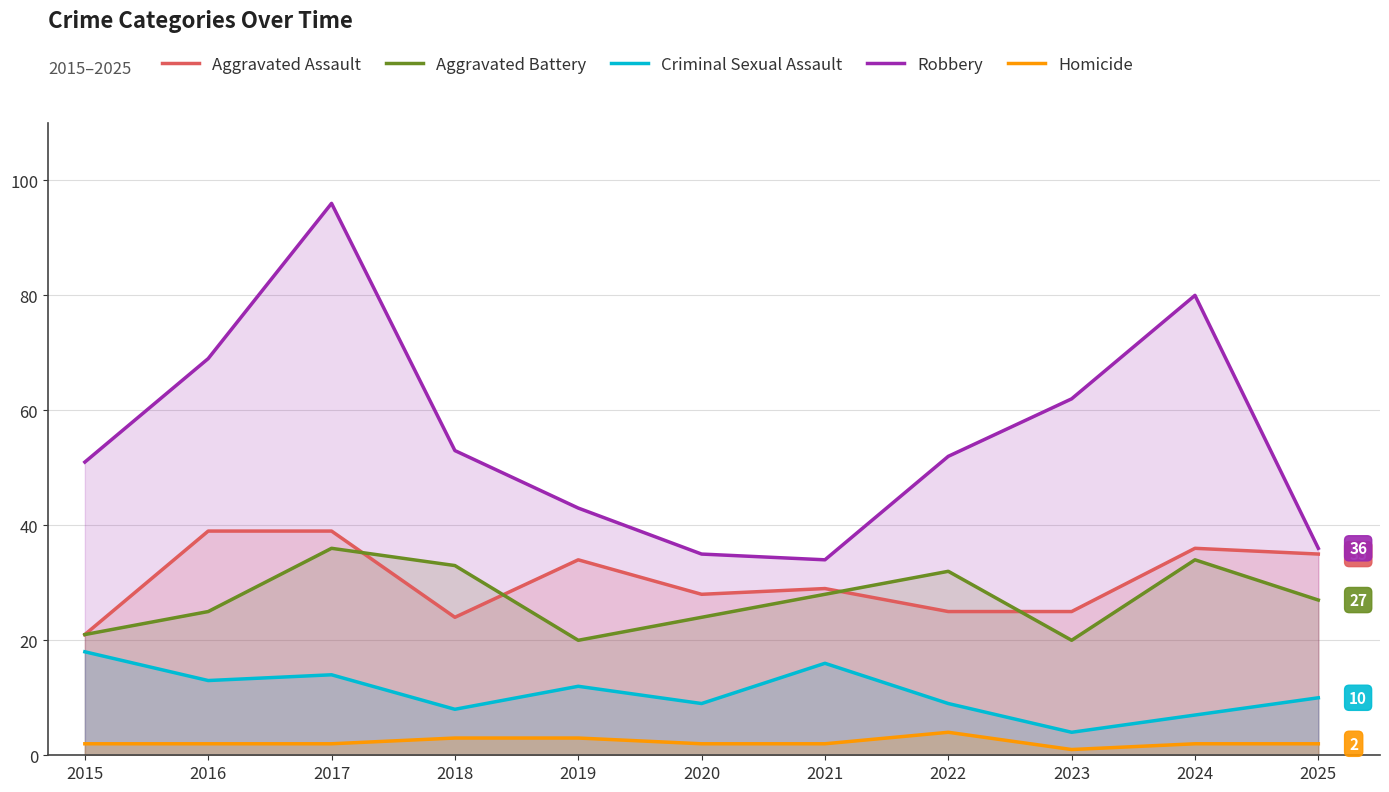

True or false: Homicide and Aggravated Battery cross at least once.

False